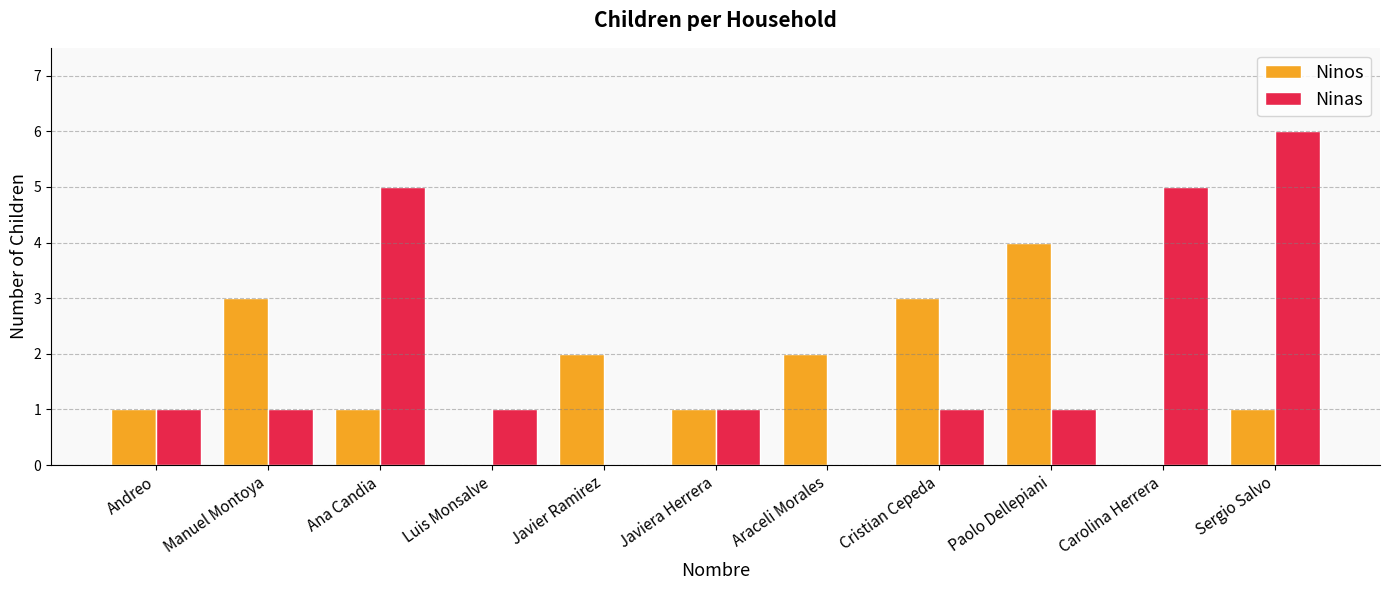

Is it true that Ninas equals 5 at Carolina Herrera?

True